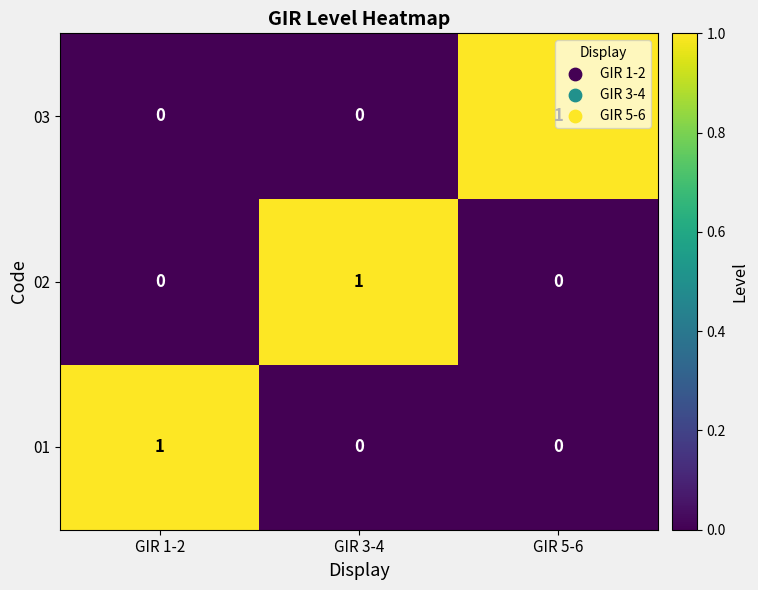

Count the 03 values in the range 0 to 1.

3